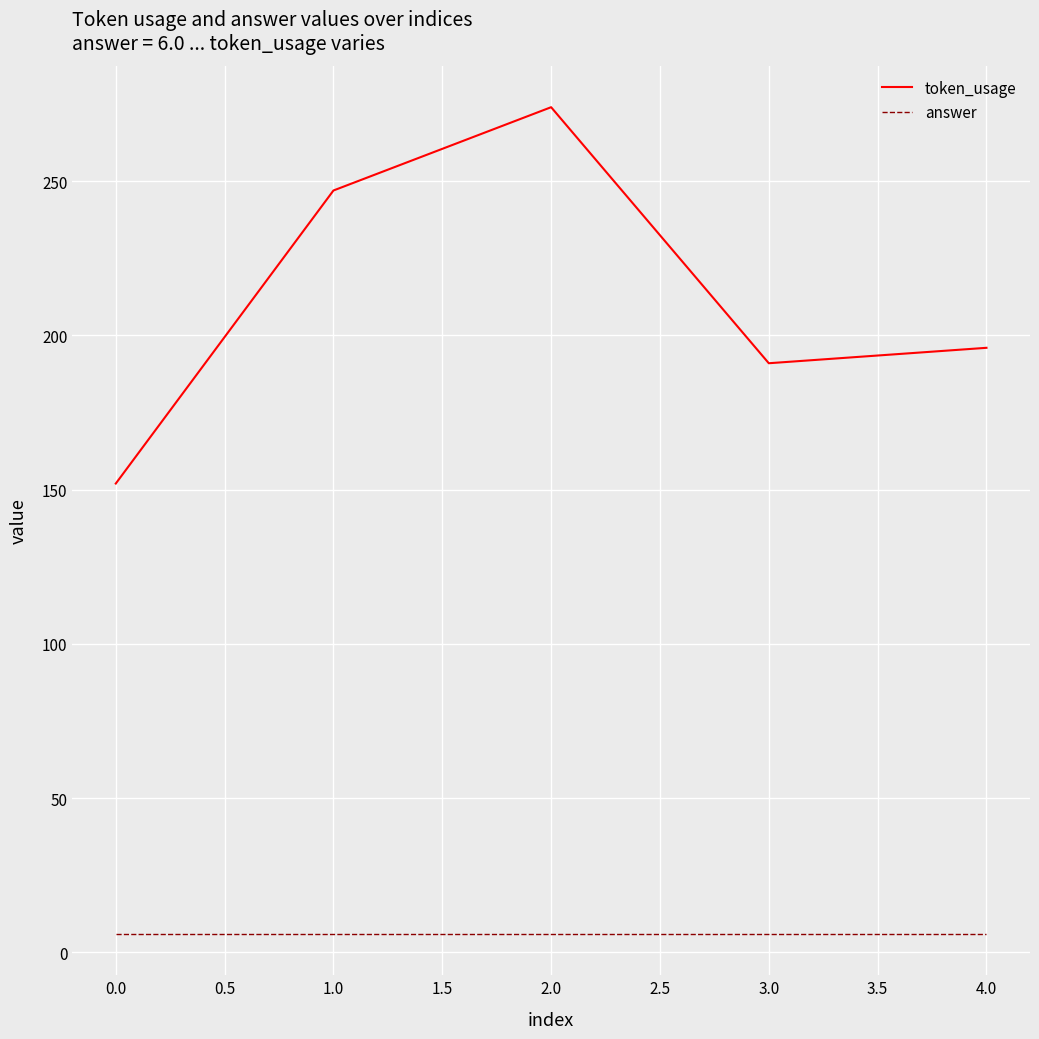

Does the chart have visible grid lines?

Yes